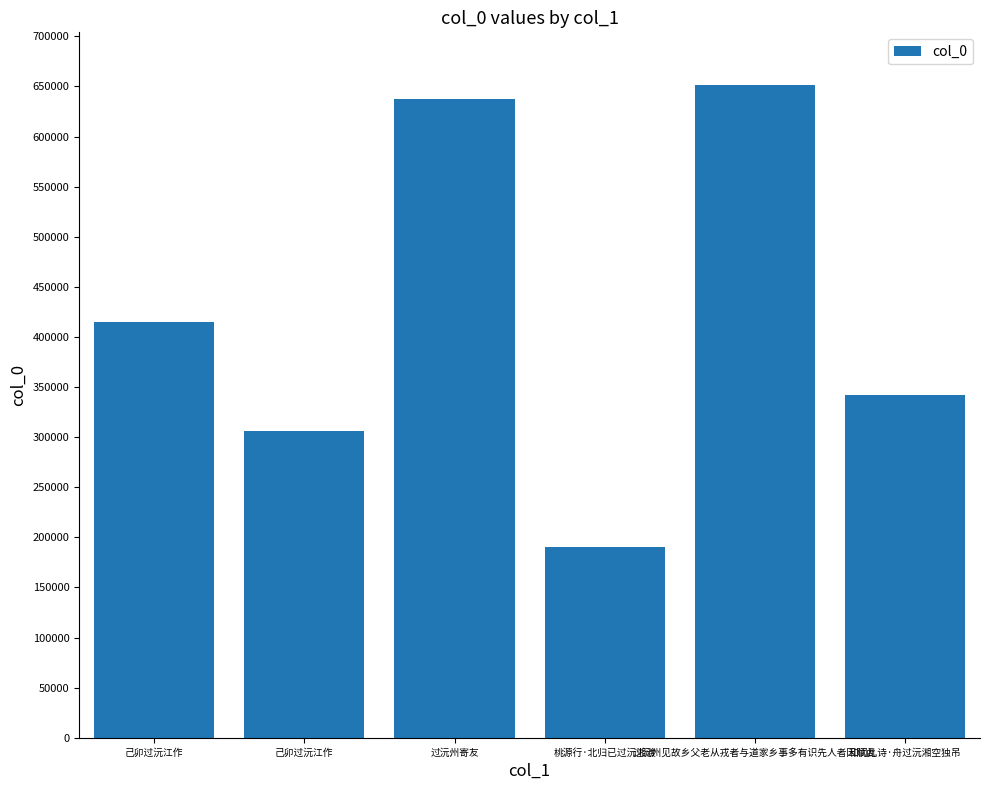

How many distinct data groups are displayed?

1